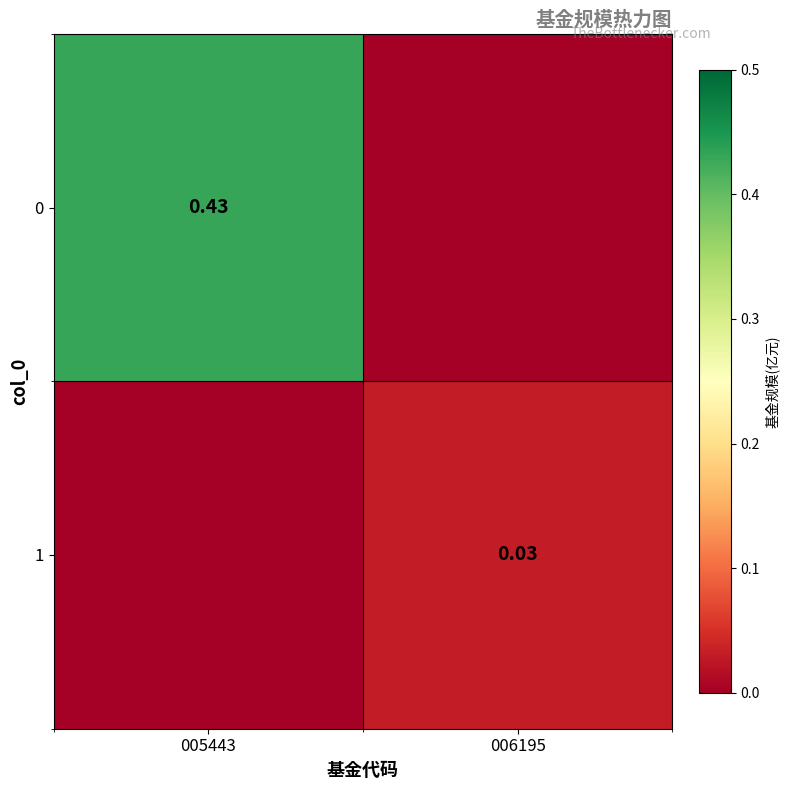

Is the value of 1 at 006195 greater than the value of 0 at 005443?

No